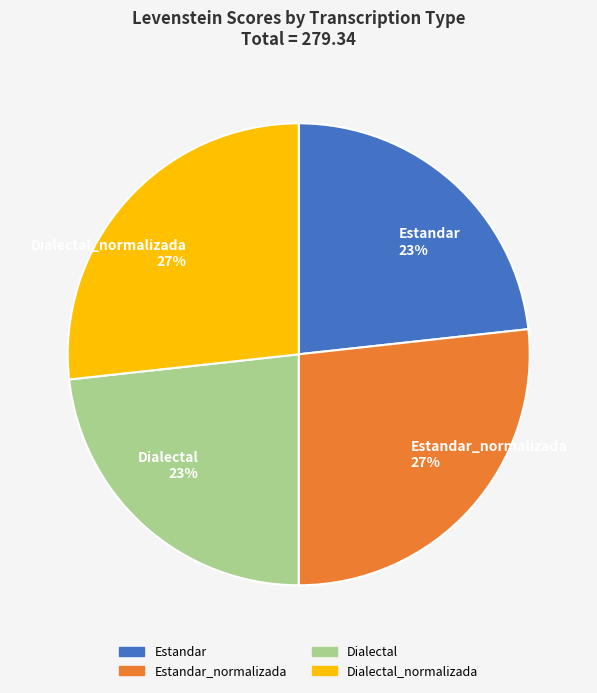

Is it true that Dialectal 23% is 17% of the pie?

False